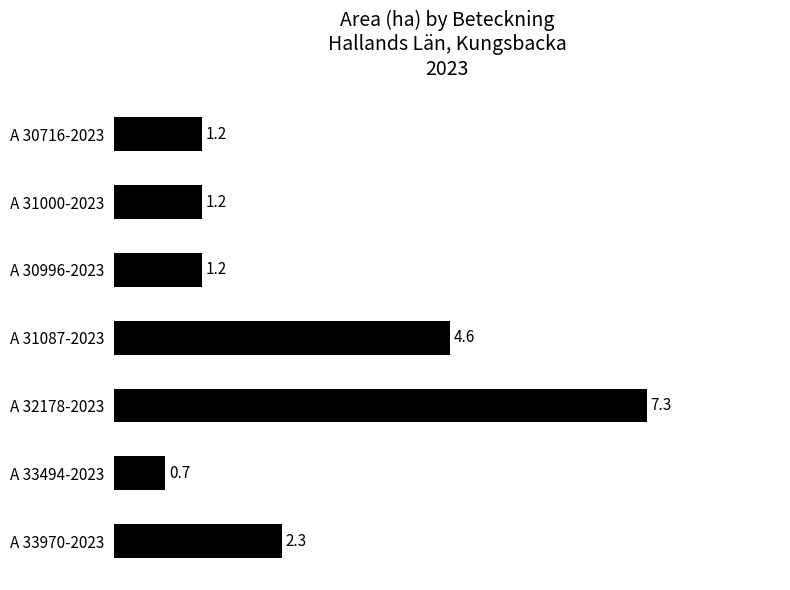

What is the label of the 5th bar from the top?

A 32178-2023